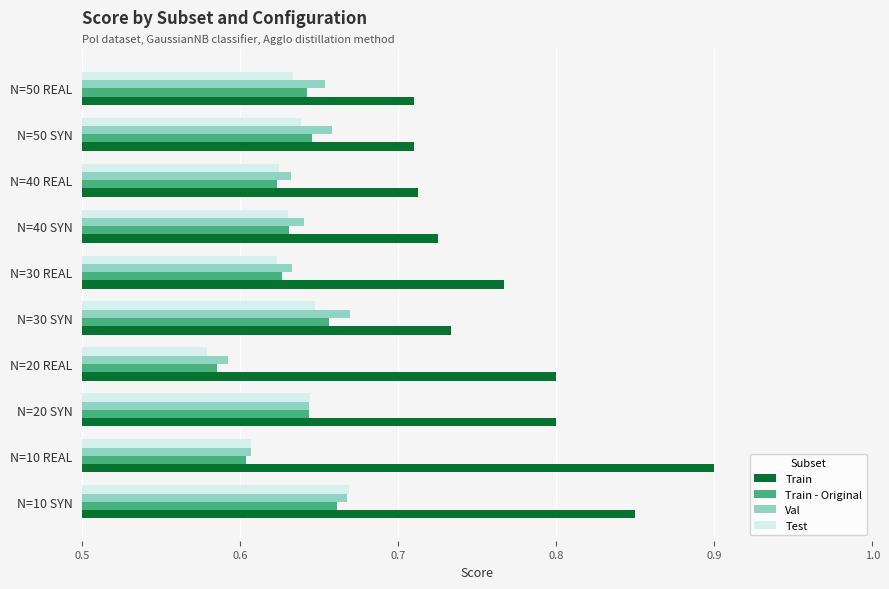

The value of Train at N=10 SYN is 0.6. True or false?

False